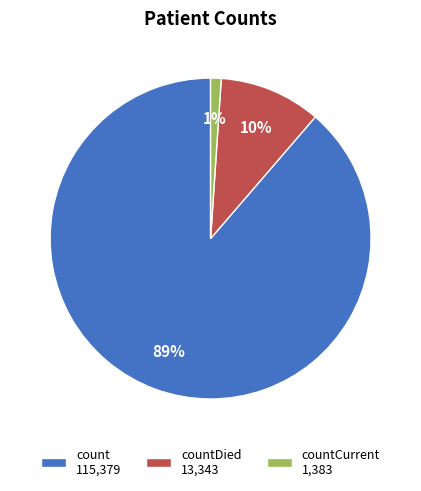

To the nearest percent, what is the difference between the largest and smallest slice percentages?

88%